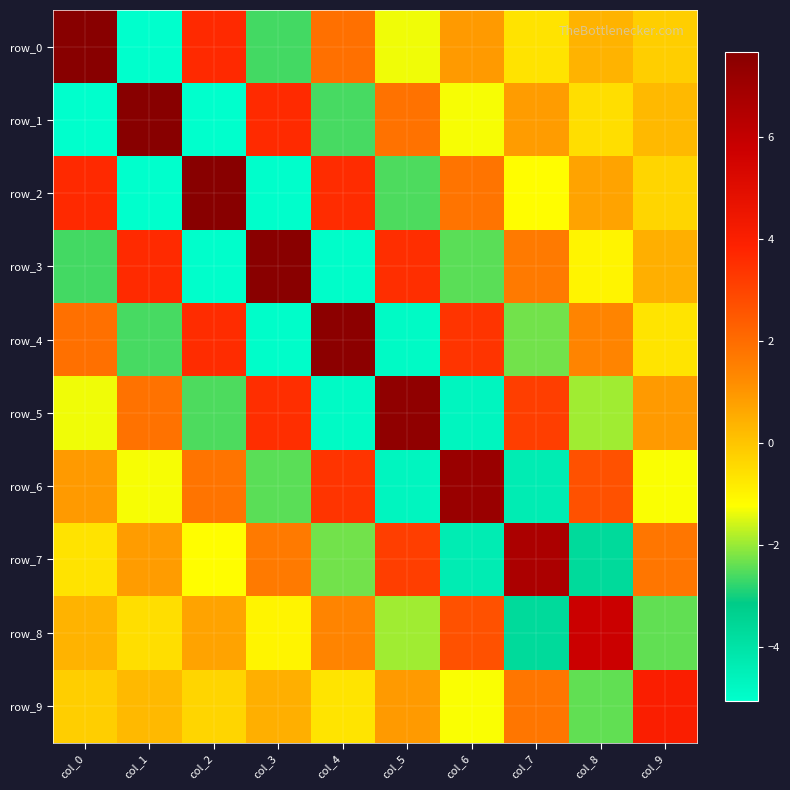

At which label is row_7 closest to 1?

col_1